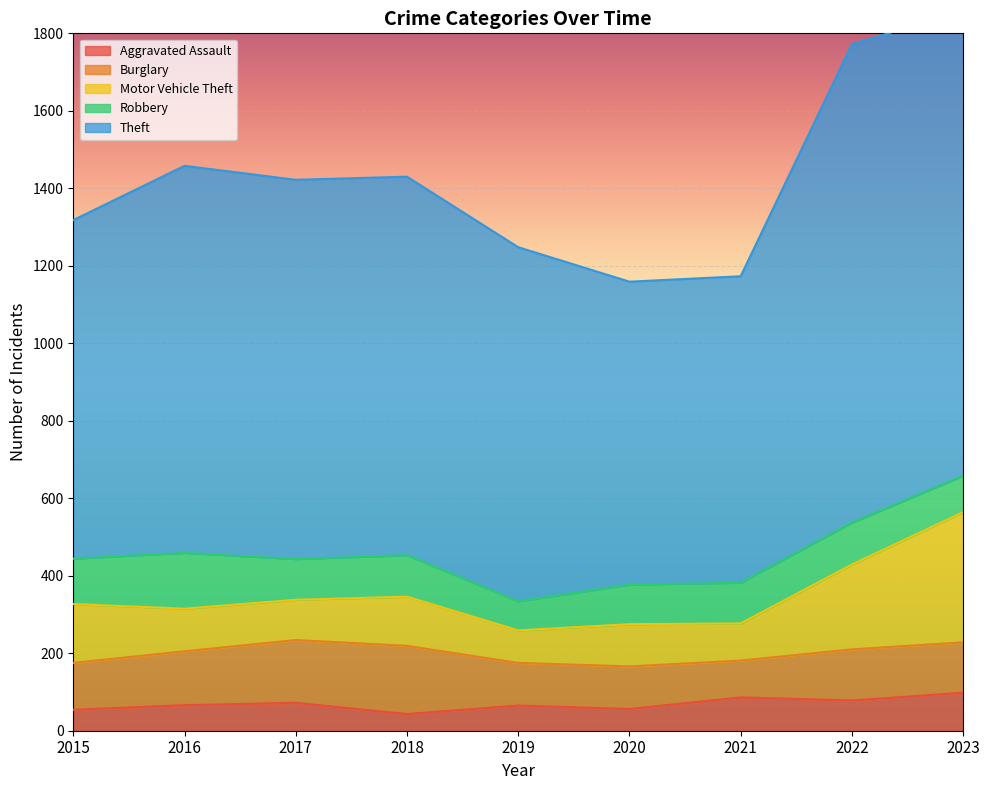

Reading left to right, list all the values displayed in this chart.

Aggravated Assault: 54	66	72	43	65	56	86	78	98
Burglary: 121	139	162	176	110	110	95	132	130
Motor Vehicle Theft: 152	110	104	127	84	109	96	219	336
Robbery: 117	144	105	107	75	102	105	108	94
Theft: 874	999	979	977	914	782	791	1235	1200